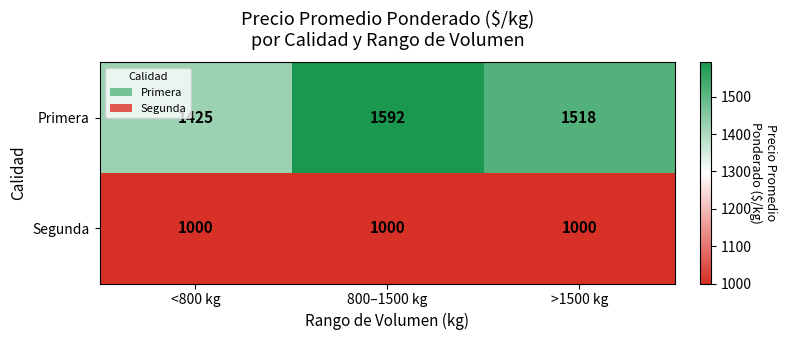

Reading left to right, what are all the values shown in this chart?

Primera: <800 kg=1425	800–1500 kg=1592	>1500 kg=1518
Segunda: <800 kg=1000	800–1500 kg=1000	>1500 kg=1000